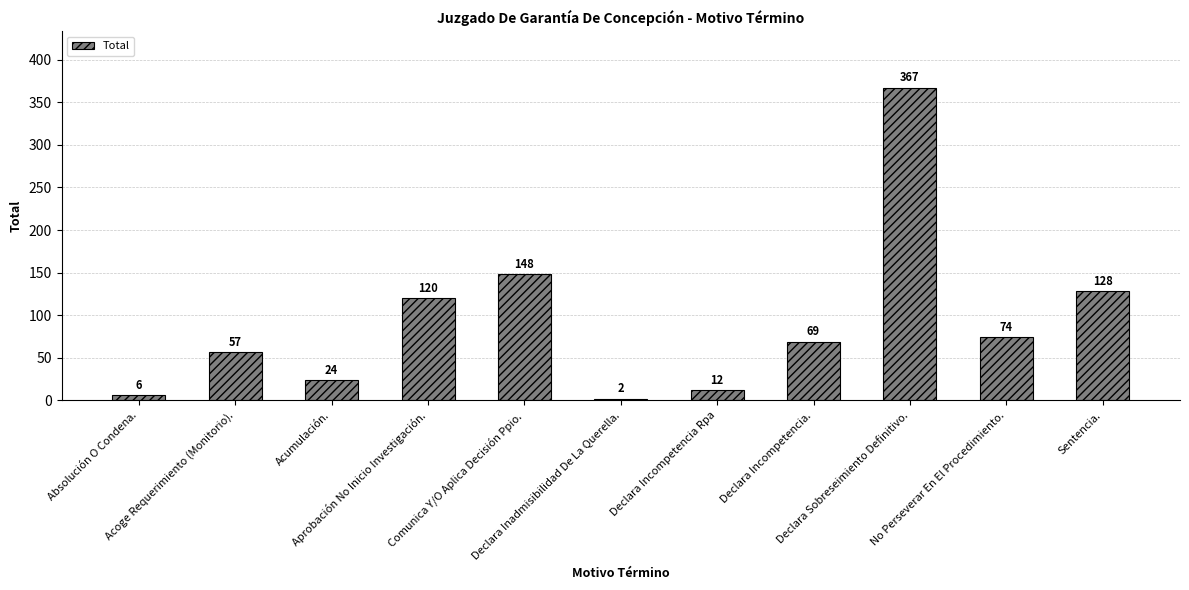

Which category has the highest value across all series?

Declara Sobreseimiento Definitivo.